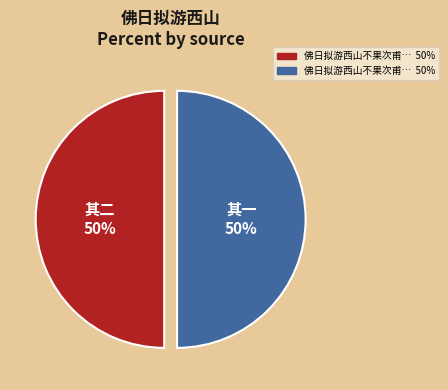

To the nearest percent, what is the average slice percentage?

50%